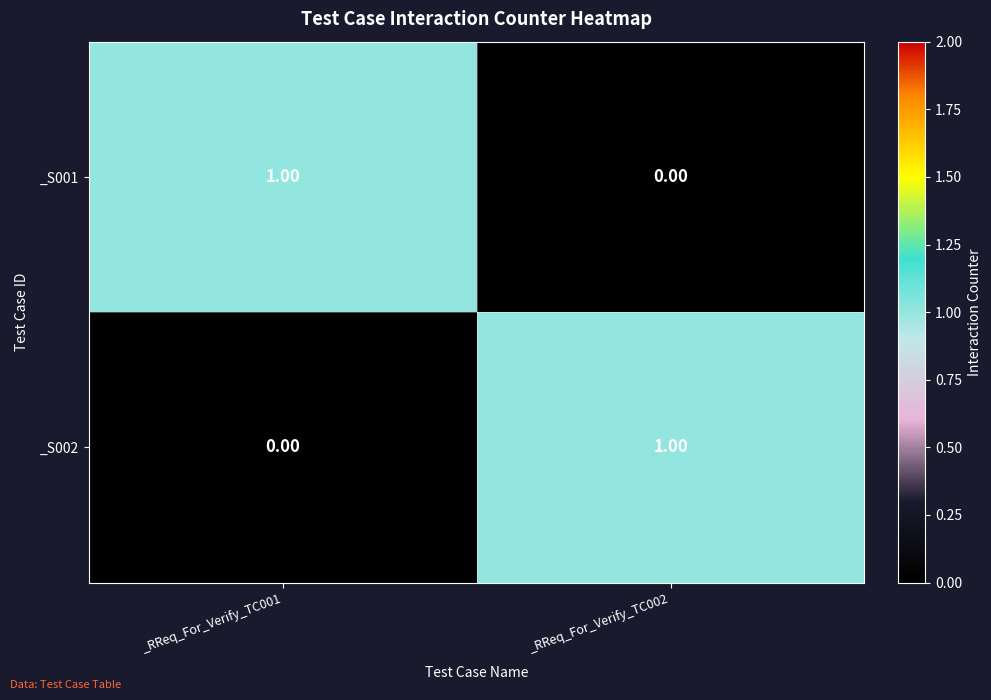

List the labels in order of _S002 value, smallest first.

_RReq_For_Verify_TC001, _RReq_For_Verify_TC002